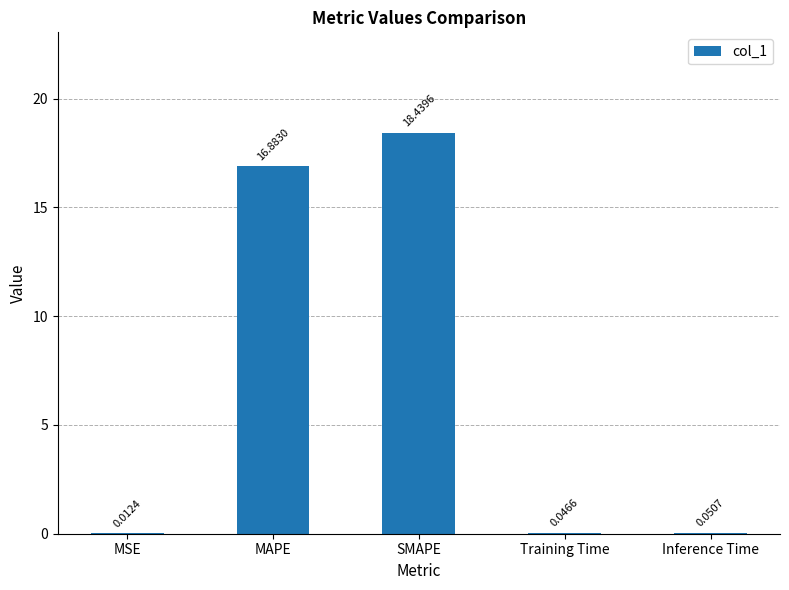

At which label is the value closest to 9?

MAPE